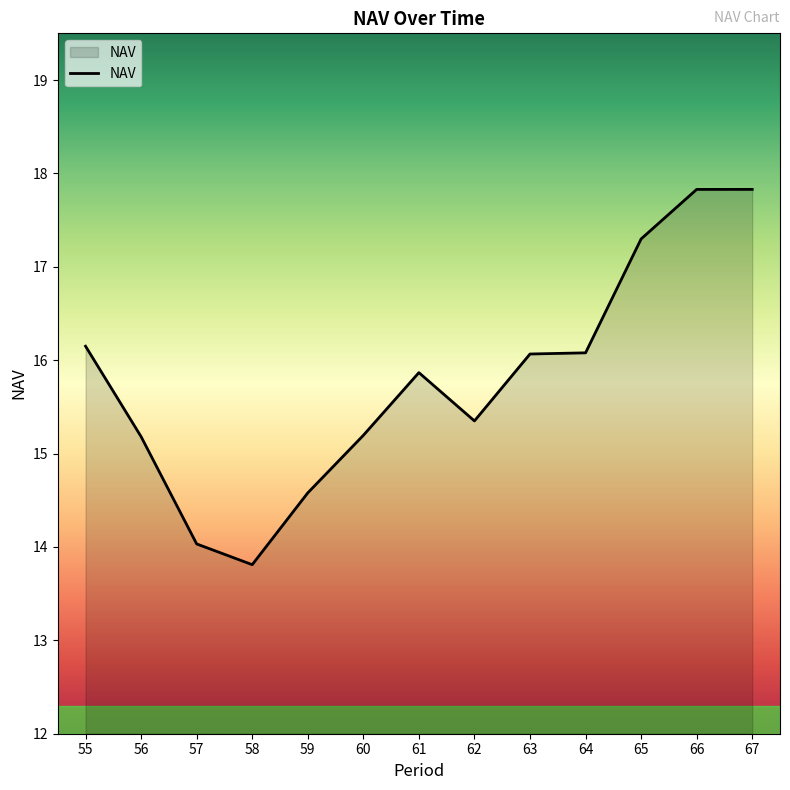

Reading left to right, list all the values displayed in this chart.

55=16.1	56=15.2	57=14.0	58=13.8	59=14.6	60=15.2	61=15.9	62=15.3	63=16.1	64=16.1	65=17.3	66=17.8	67=17.8